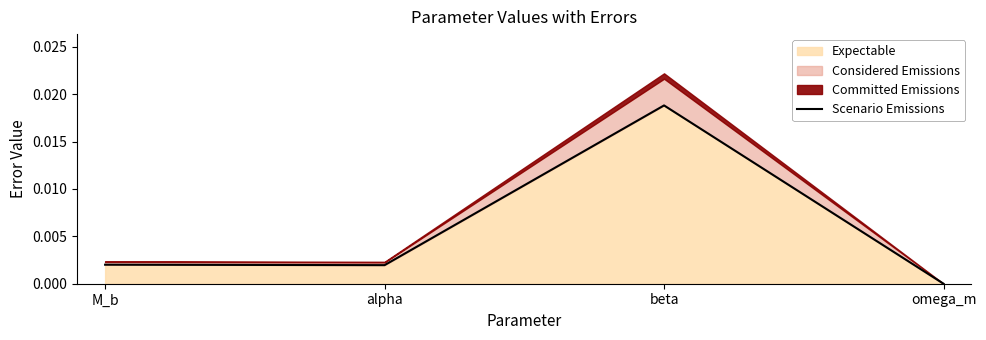

Rank the categories by value from lowest to highest.

omega_m, alpha, M_b, beta